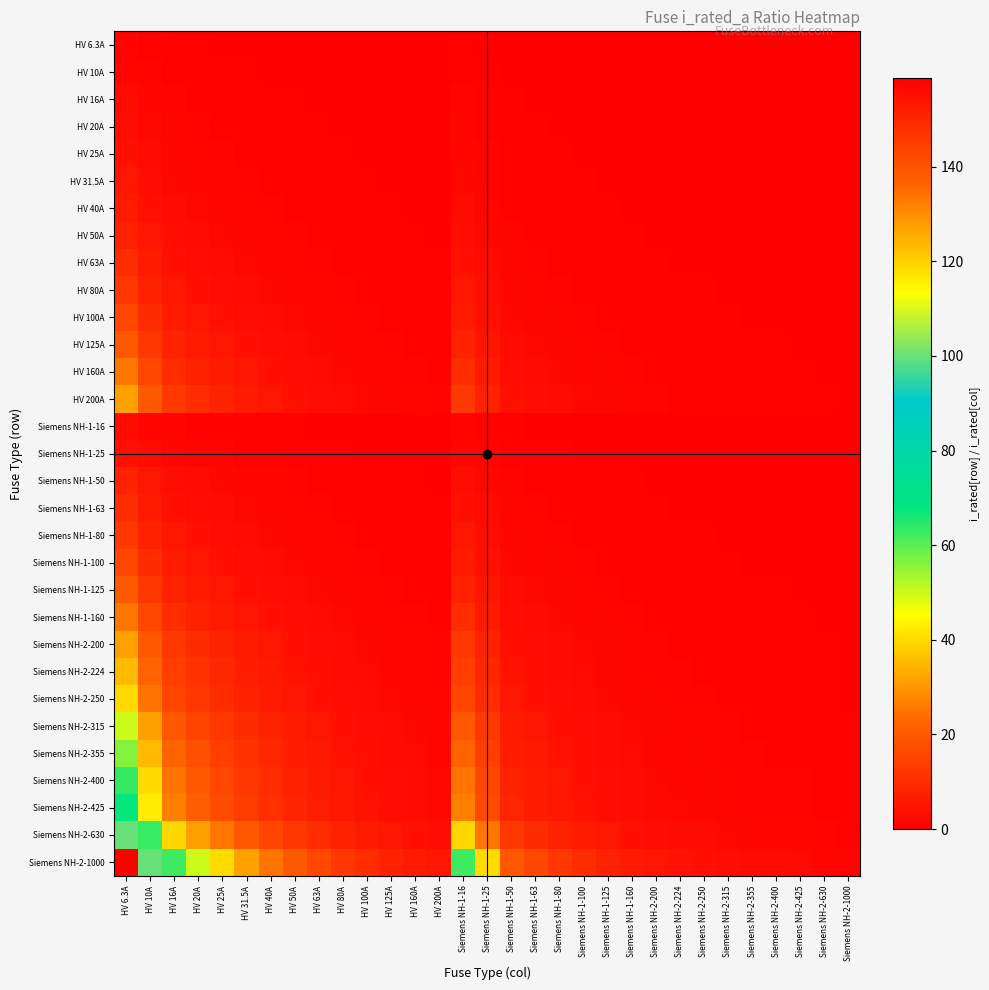

Which series changed the most between HV 16A and HV 25A?

Siemens NH-2-1000